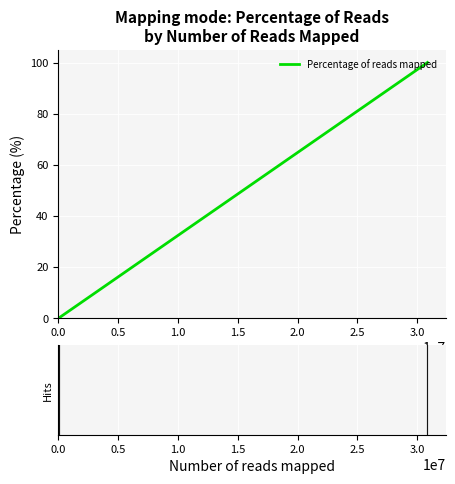

How many lines are shown in the chart?

1